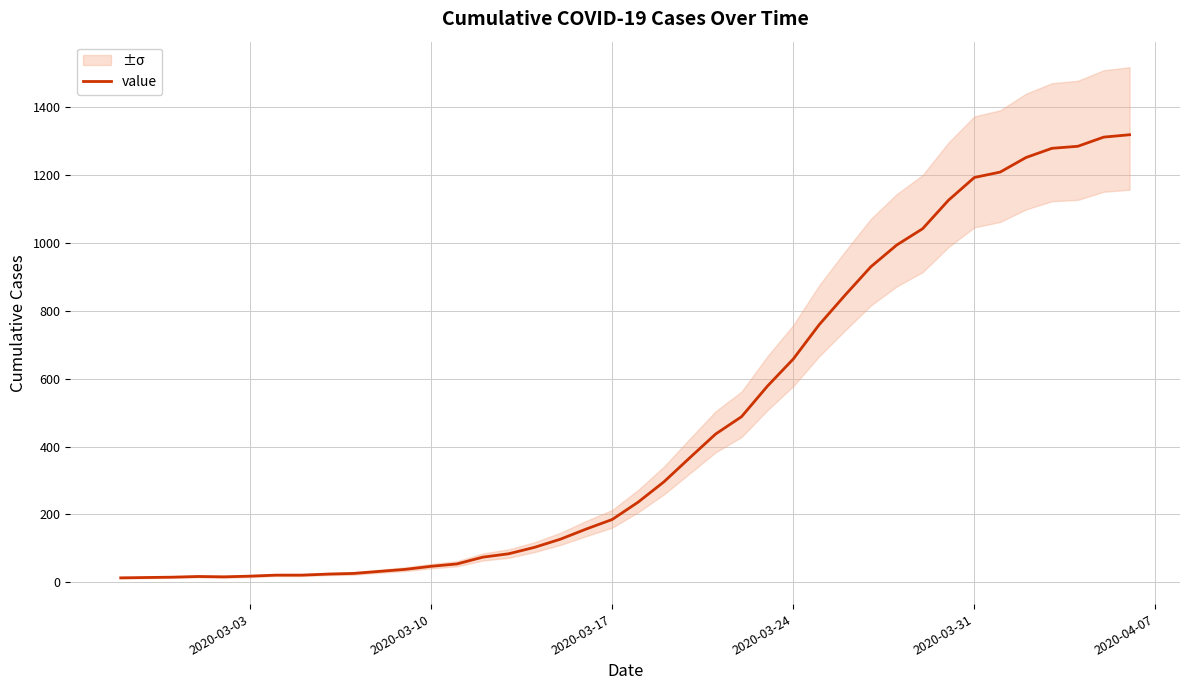

Is this an area chart (filled region under the line)?

No